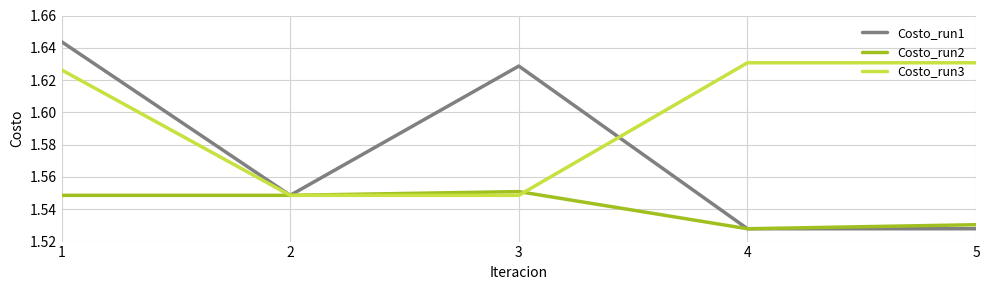

Is the value of Costo_run2 at 4 greater than the value of Costo_run1 at 1?

No